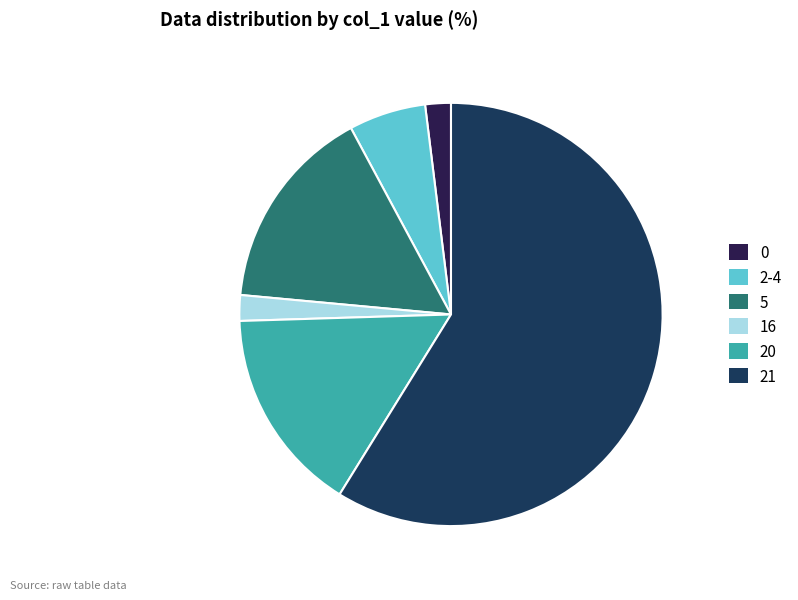

How many slices are in this pie chart?

6